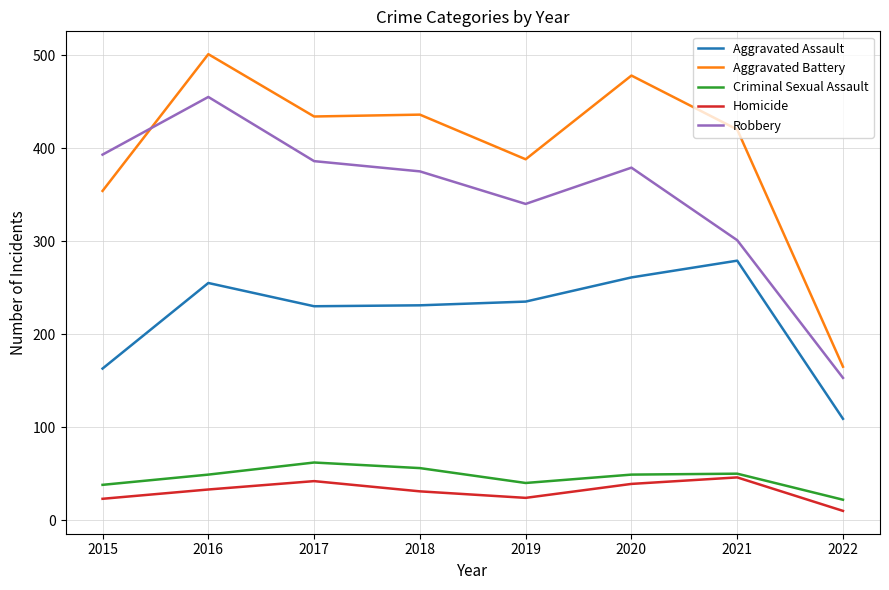

True or false: Aggravated Assault has a value of 231 at 2018.

True